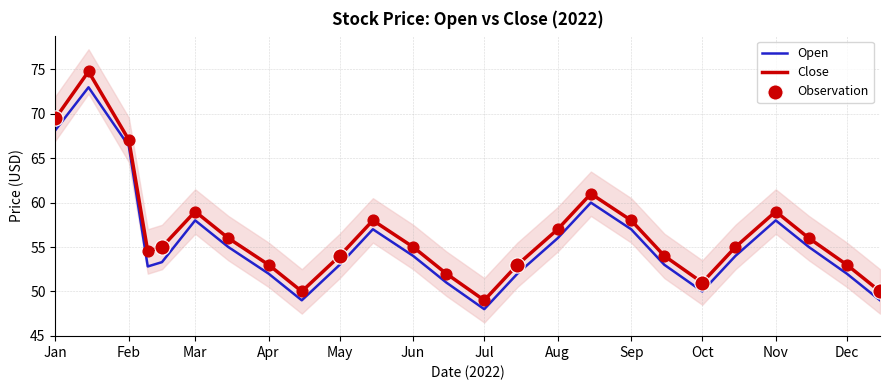

Which series contains the highest Y value?

Close